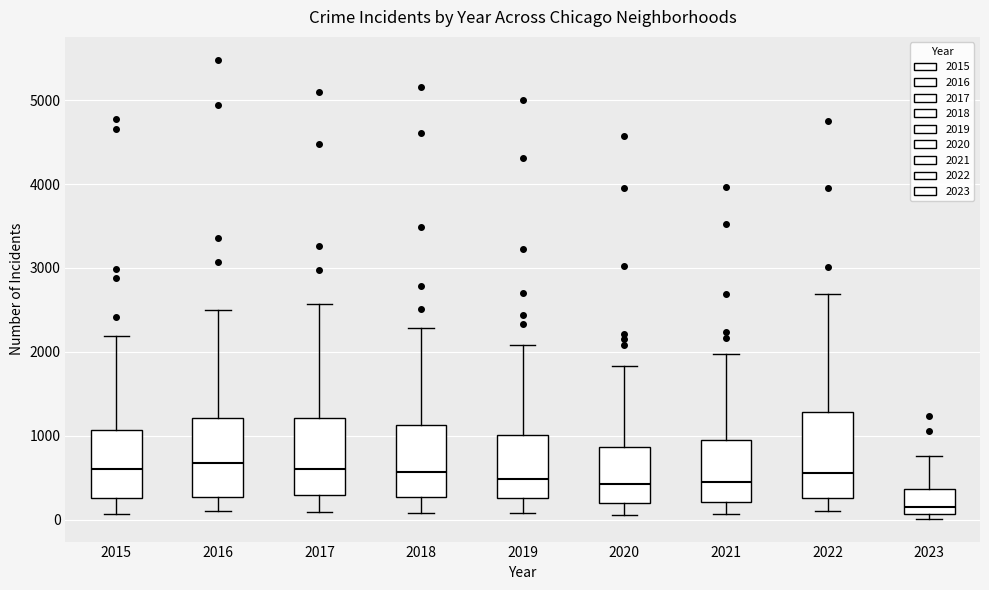

Reading left to right, transcribe this box plot: for each box, give where its median line is, the range the box spans, and where its two whiskers end, as read against the y-axis. The values are not printed on the chart, so give them approximately, as read against the axis.

2015: median 600, box 300 to 1100, whiskers 100 to 2200
2016: median 700, box 300 to 1200, whiskers 100 to 2500
2017: median 600, box 300 to 1200, whiskers 100 to 2600
2018: median 600, box 300 to 1100, whiskers 100 to 2300
2019: median 500, box 300 to 1000, whiskers 100 to 2100
2020: median 400, box 200 to 900, whiskers 100 to 1800
2021: median 500, box 200 to 1000, whiskers 100 to 2000
2022: median 600, box 300 to 1300, whiskers 100 to 2700
2023: median 200, box 100 to 400, whiskers 0 to 800